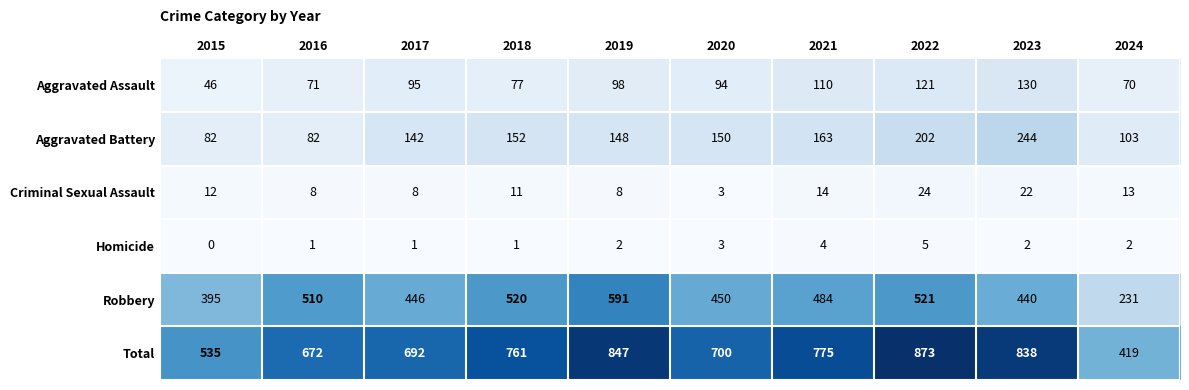

How many series are shown in this chart?

6